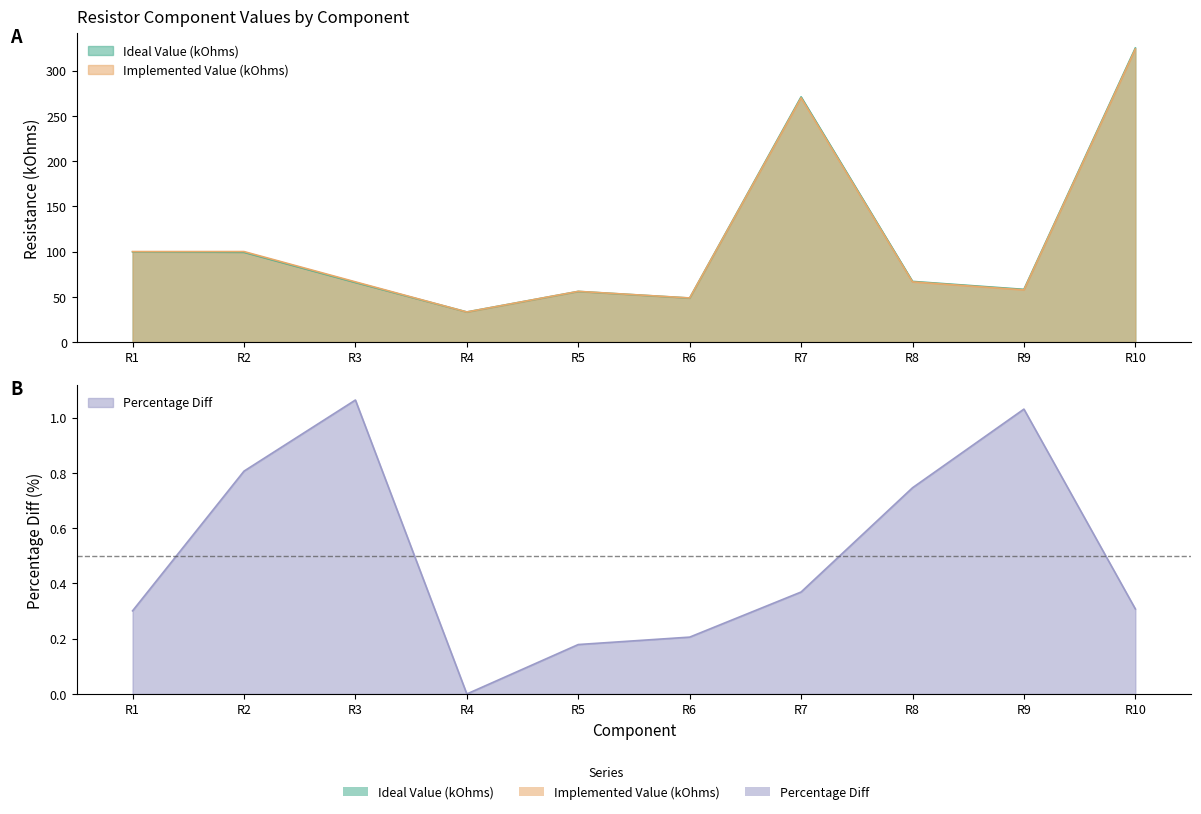

At which label does Ideal Value (kOhms) reach its minimum?

R4